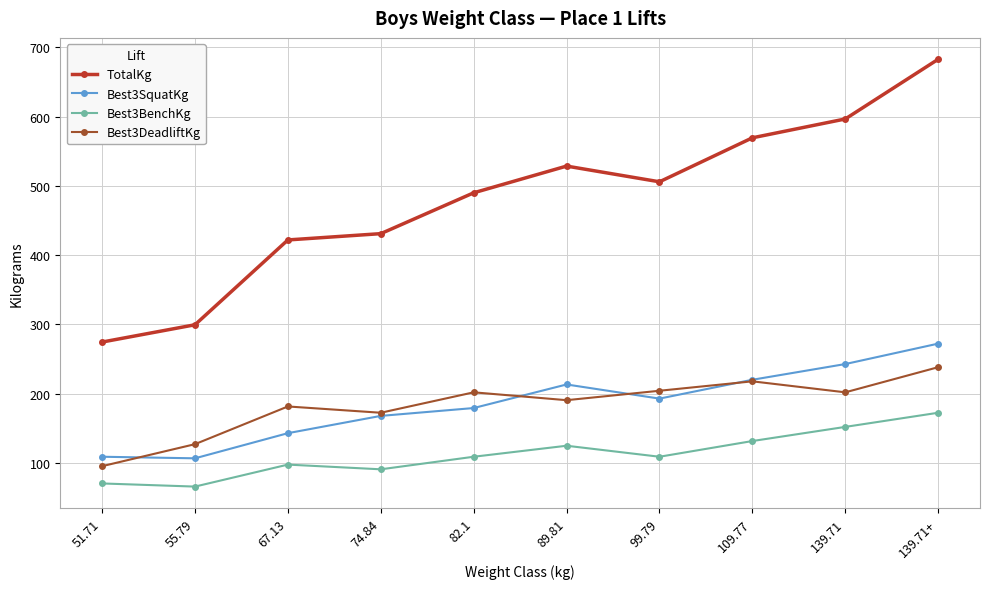

How many categories are shown in the chart?

10